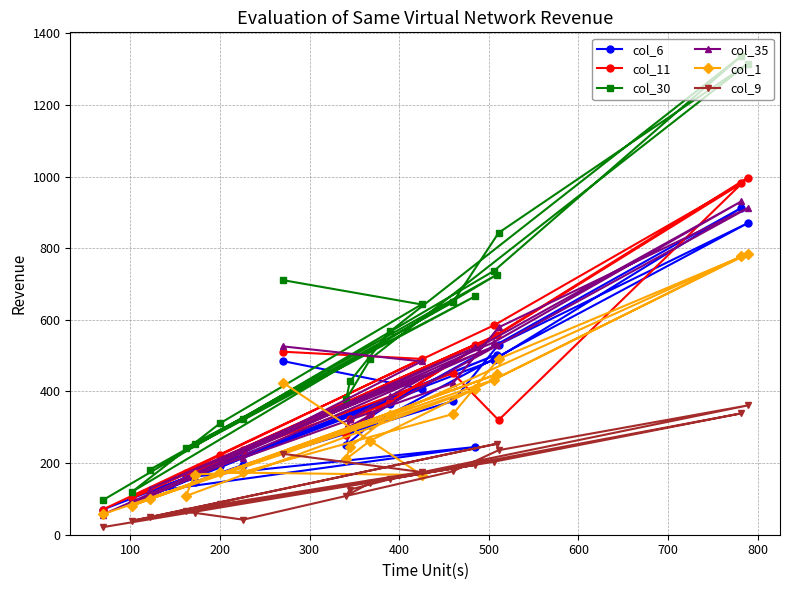

Which series has the widest spread of values?

col_30